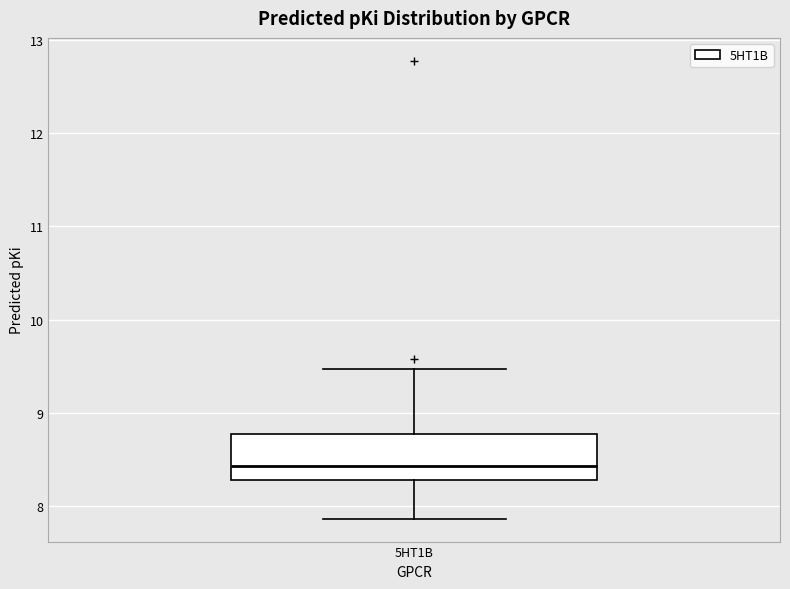

Transcribe this box plot: give where the median line is, the range the box spans, and where the two whiskers end, as read against the y-axis. The values are not printed on the chart, so give them approximately, as read against the axis.

median 8.4, box 8.3 to 8.8, whiskers 7.9 to 9.5